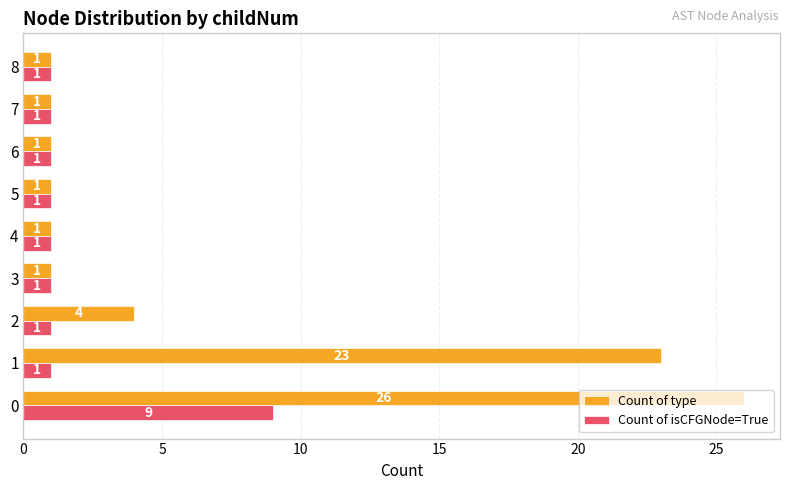

What is the total value across all series at 0?

35